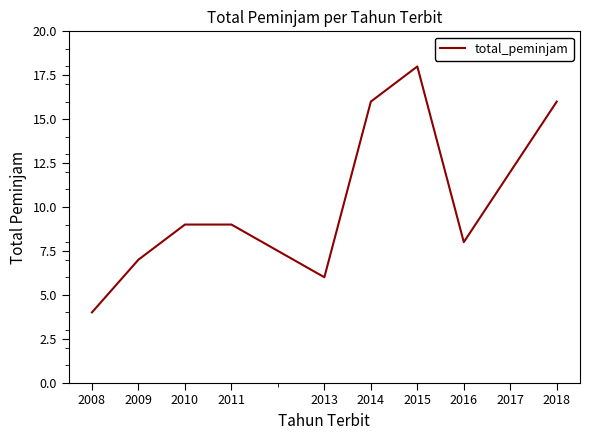

What is the change in value from 2010 to 2014?

+7